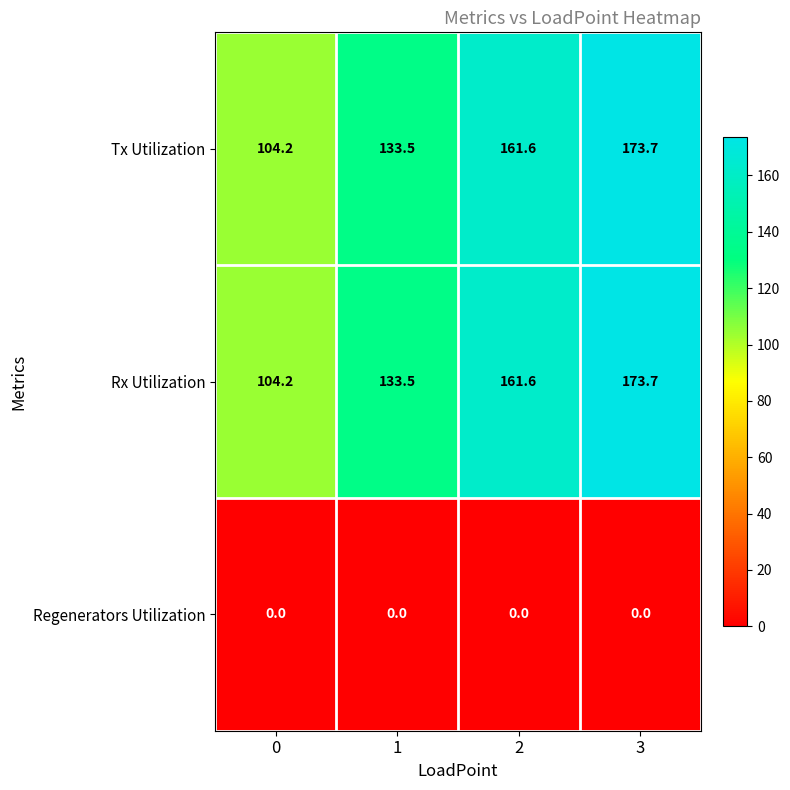

The Tx Utilization series shows 63.4 at 3. True or false?

False